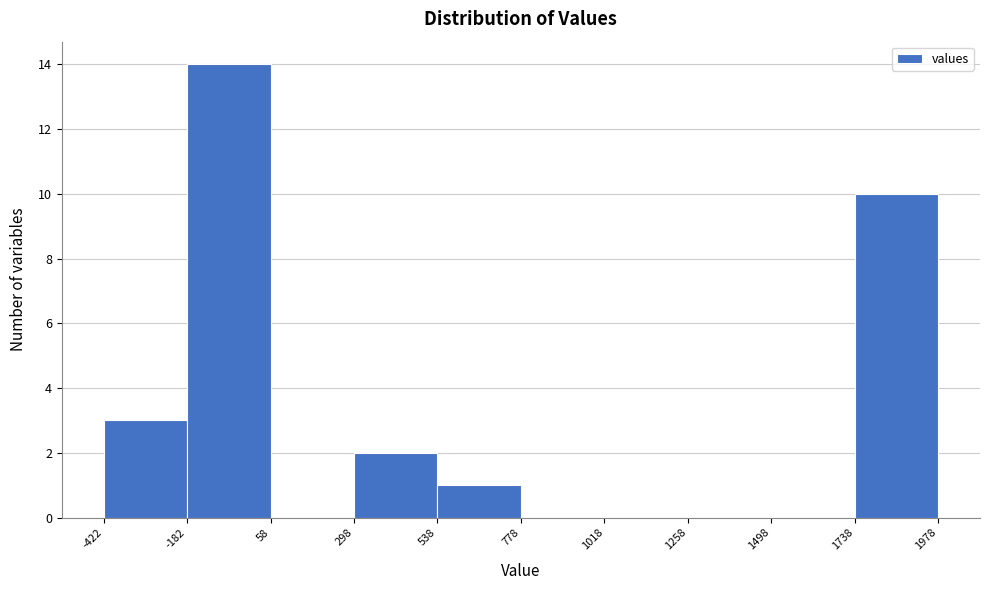

Reading left to right, transcribe this chart: for each bar, give the range it covers on the x-axis and its height. The values are not printed on the chart, so give them approximately, as read against the axis.

-422 to -182: 3
-182 to 58: 14
58 to 298: 0
298 to 538: 2
538 to 778: 1
778 to 1018: 0
1018 to 1258: 0
1258 to 1498: 0
1498 to 1738: 0
1738 to 1978: 10